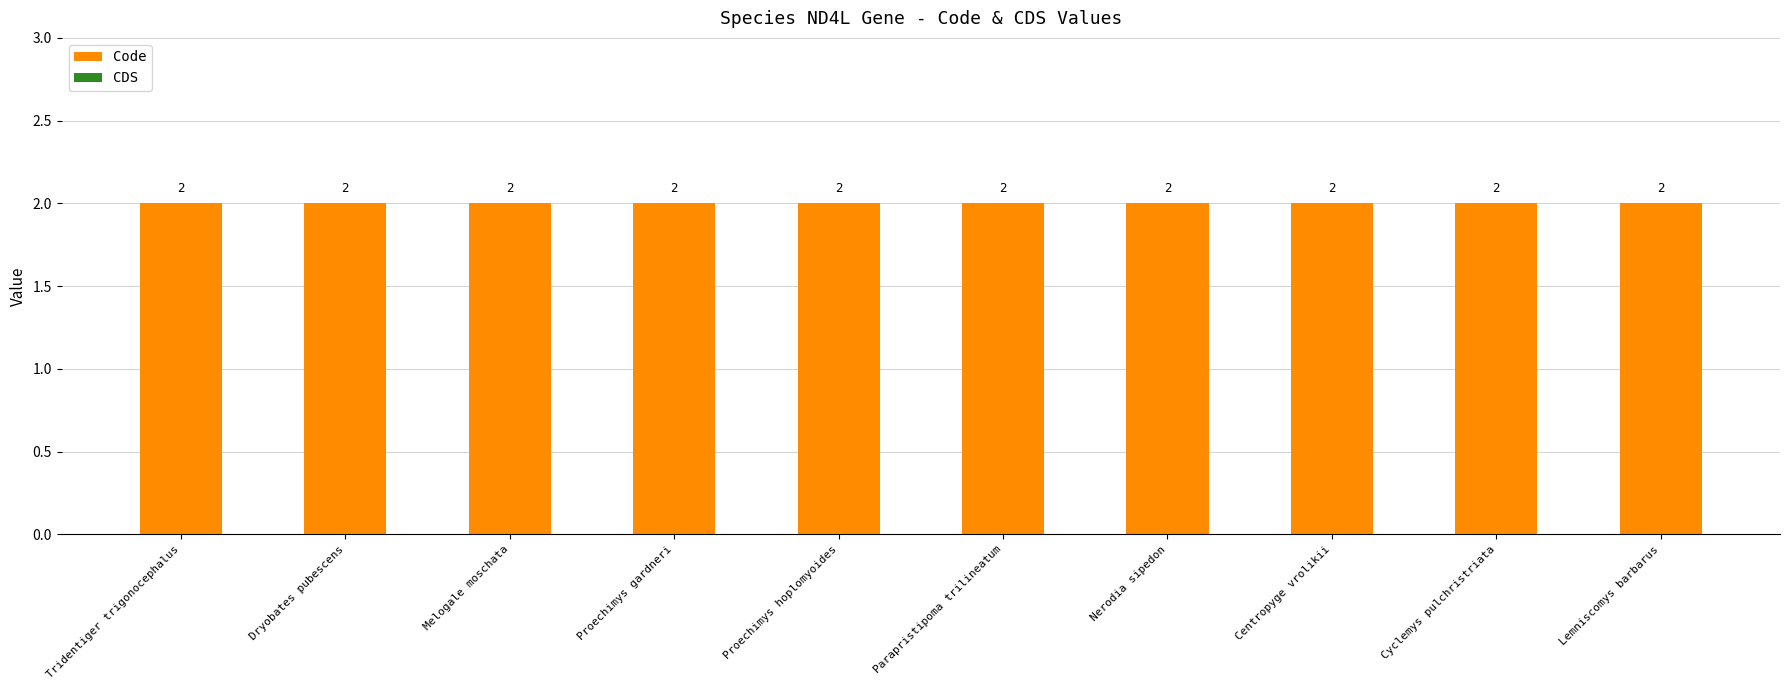

Is the value of Code at Dryobates pubescens greater than the value of CDS at Centropyge vrolikii?

Yes